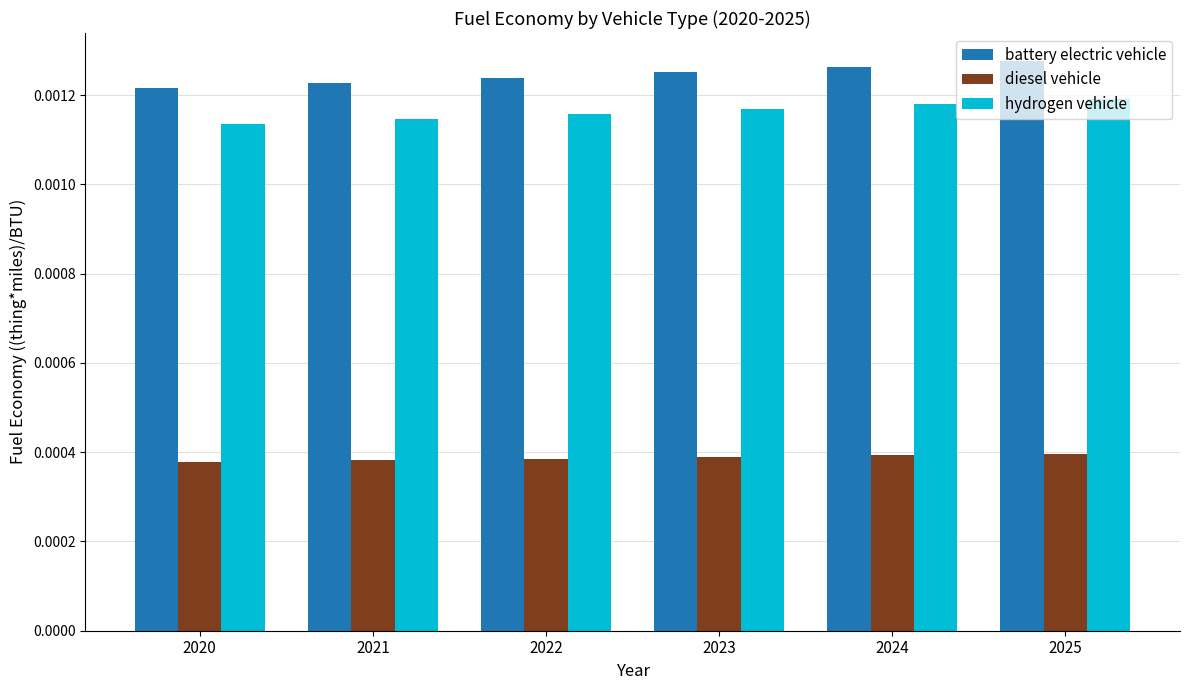

How many bars are there in total?

18